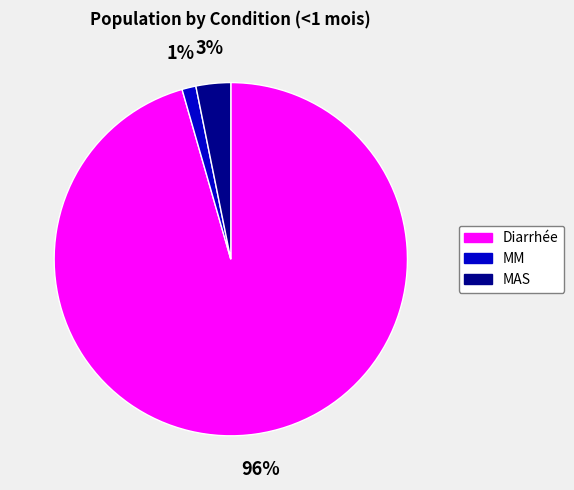

Do Diarrhée and MAS together represent more than half of the pie?

Yes